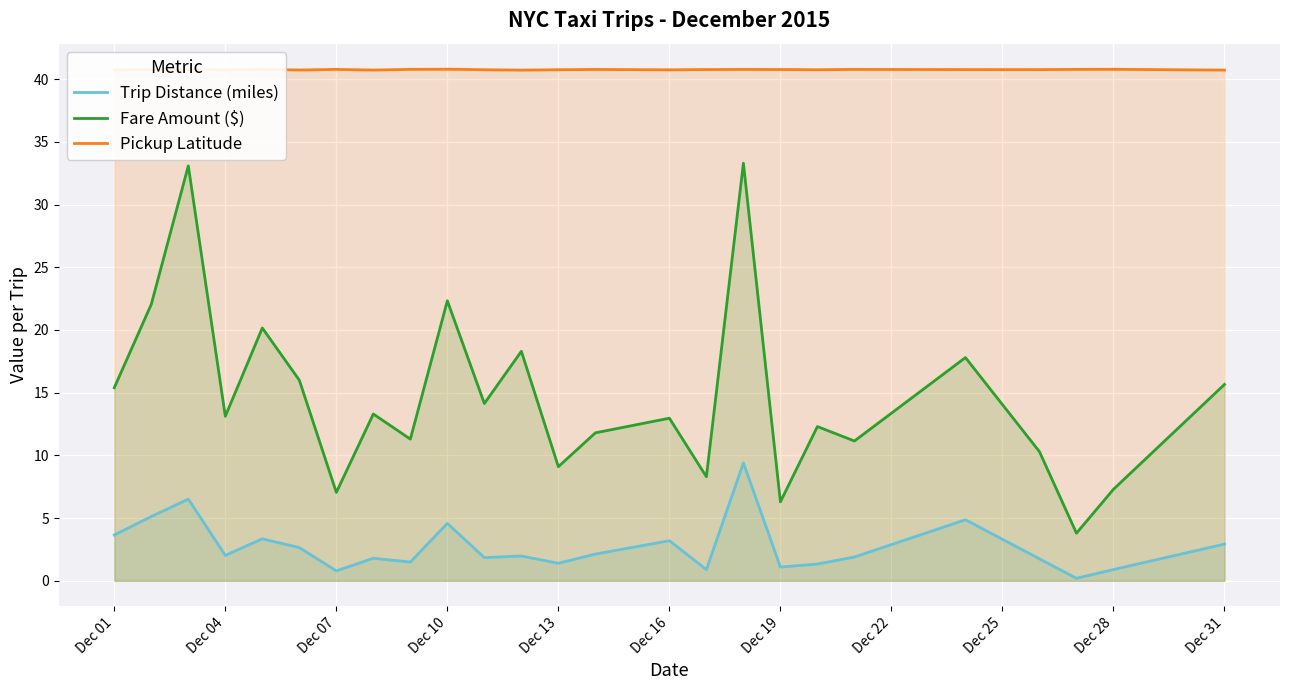

The Trip Distance (miles) series shows 8.9 at Dec 04. True or false?

False